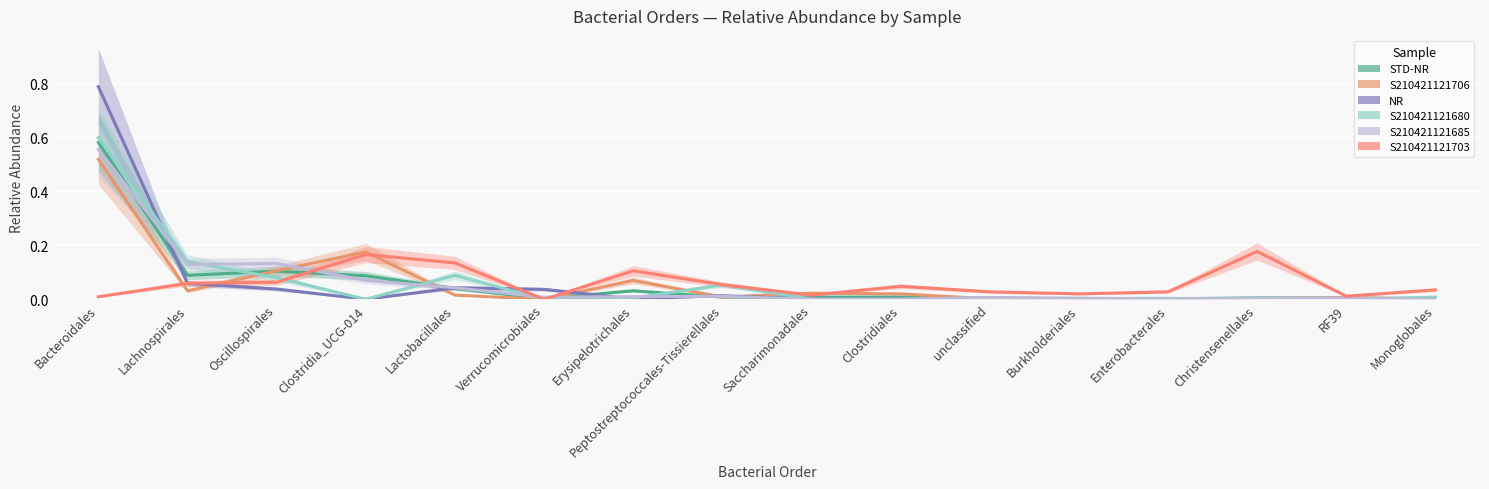

What is the label of the 4th point from the right?

Enterobacterales